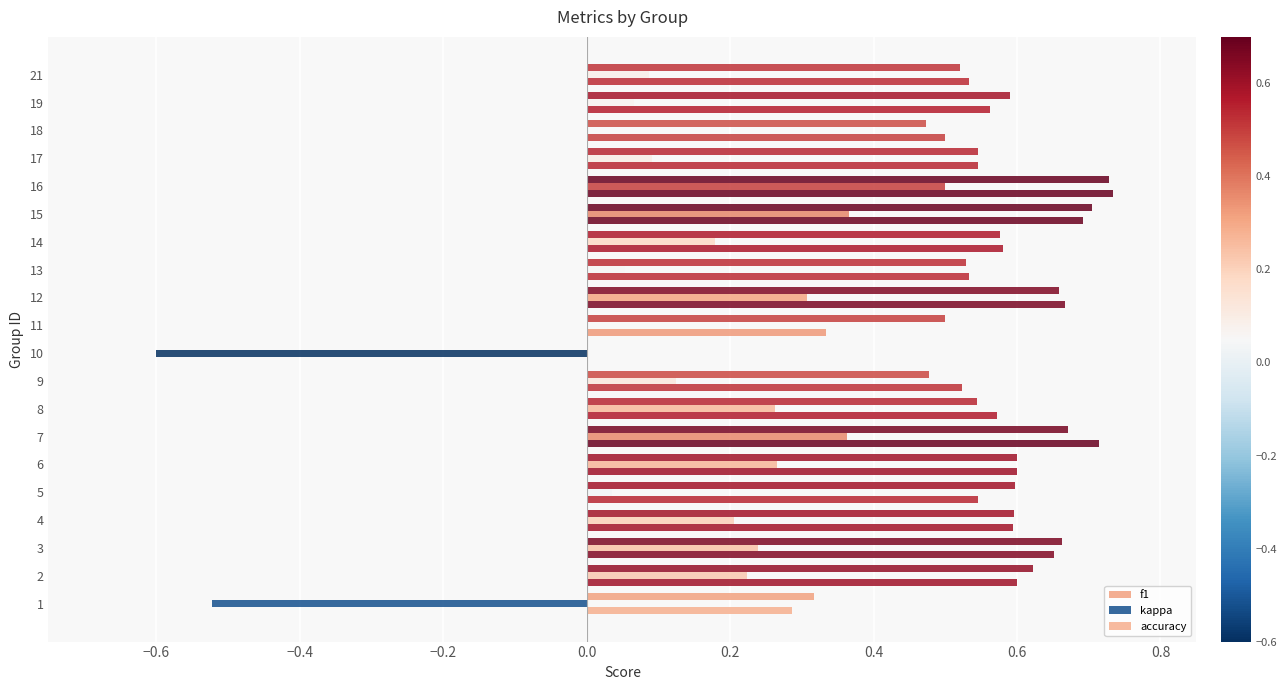

Count the number of categories in the chart.

20